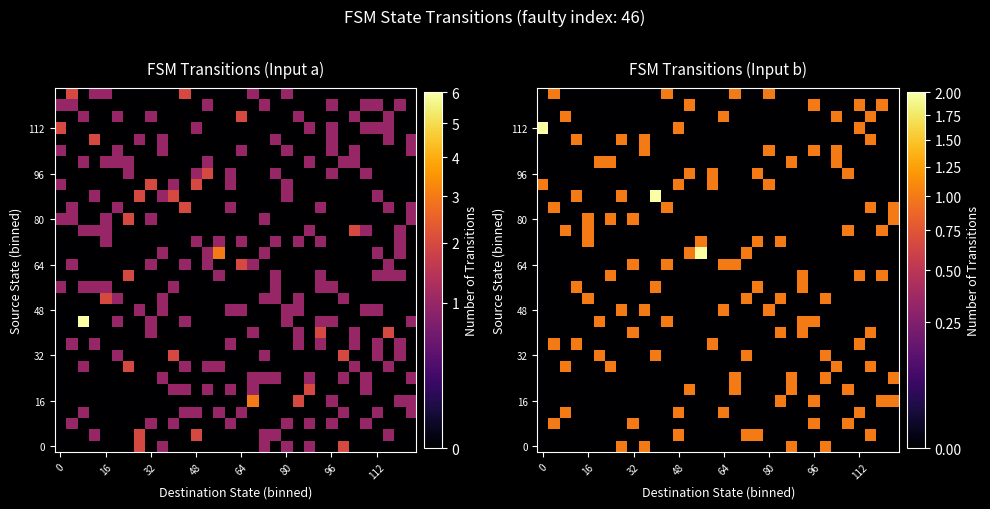

Which has a higher value, 25 or 11?

25